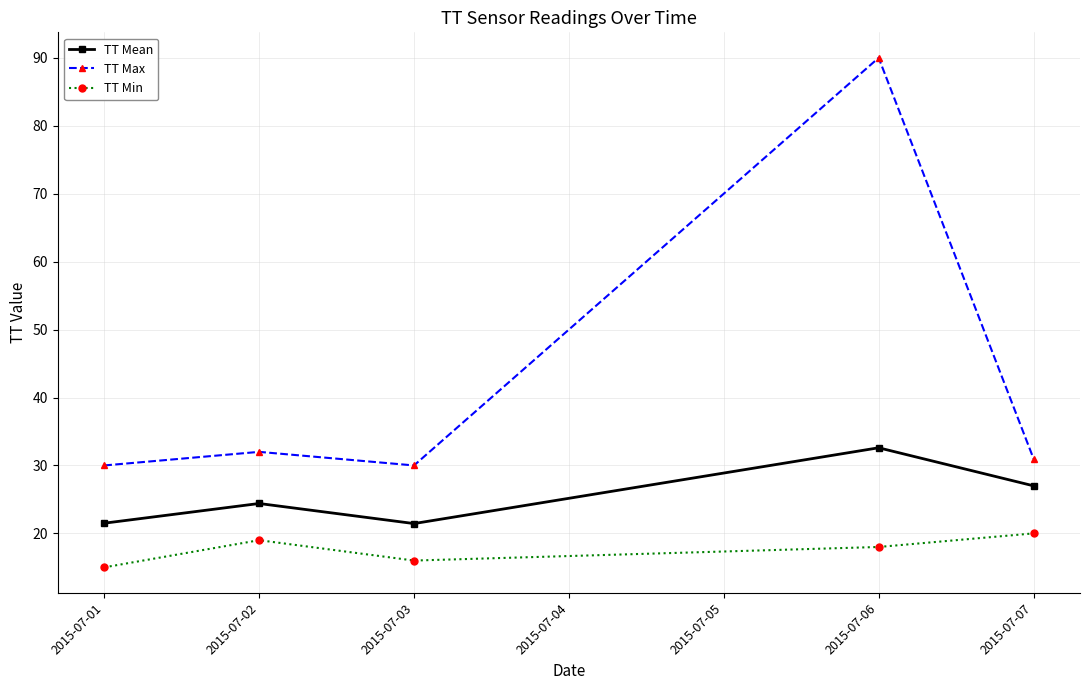

Which series has the largest total across all categories?

TT Max